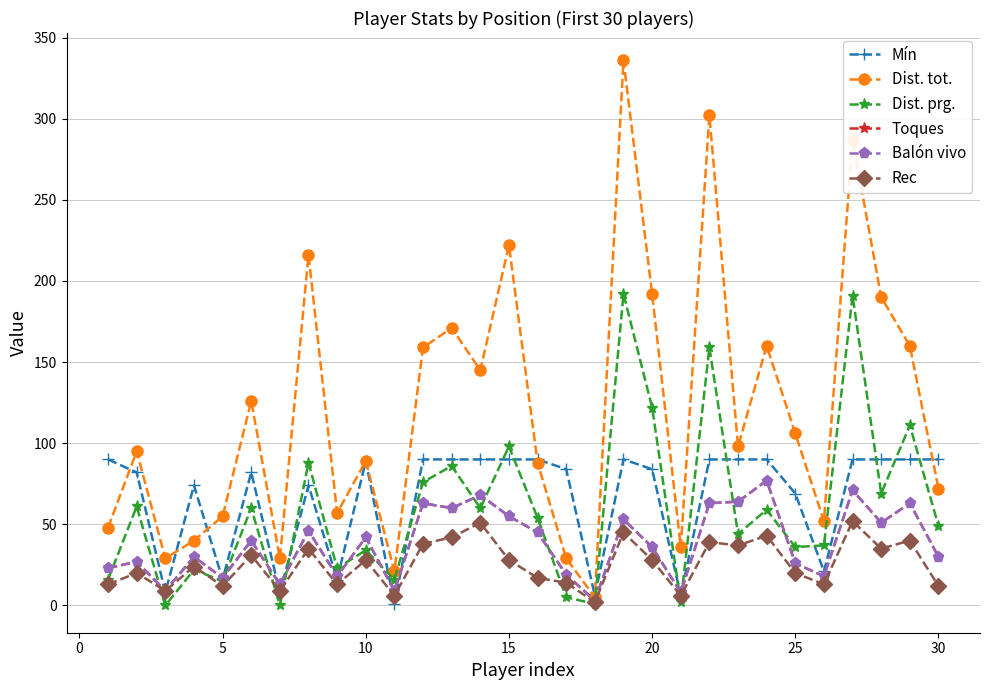

True or false: Balón vivo has more than 2 interior local peaks.

True